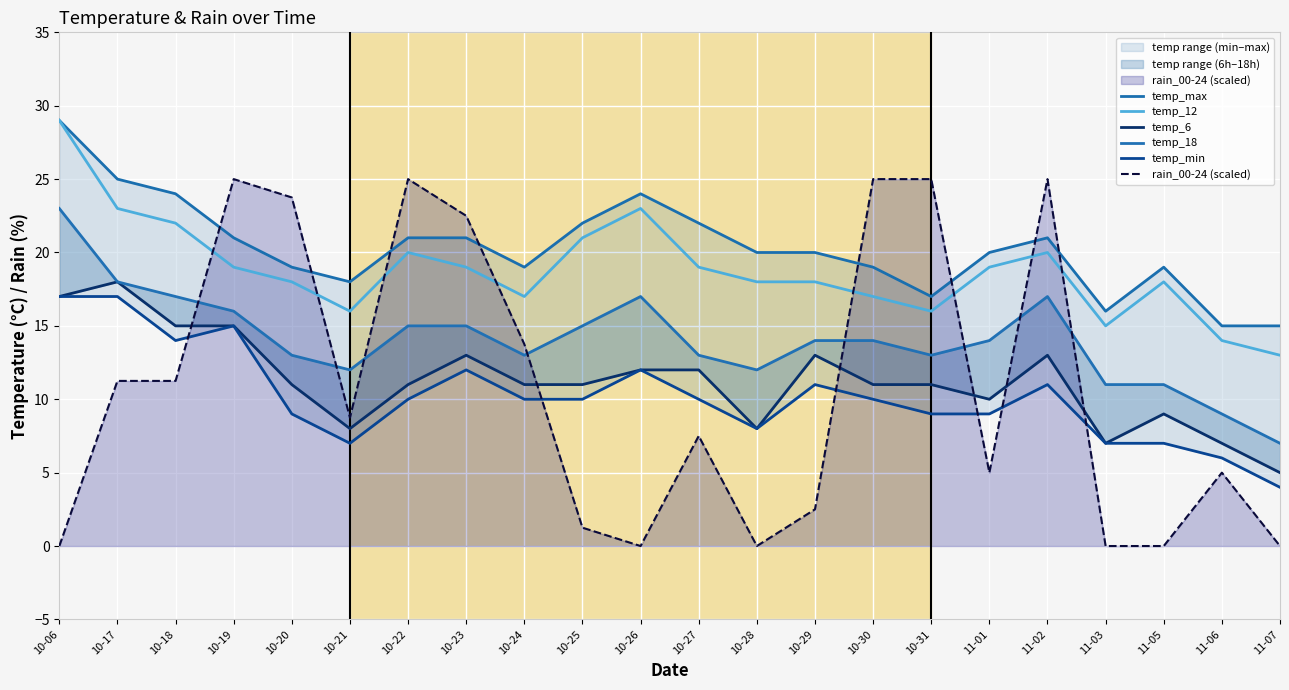

Which series has the largest total across all categories?

temp_max